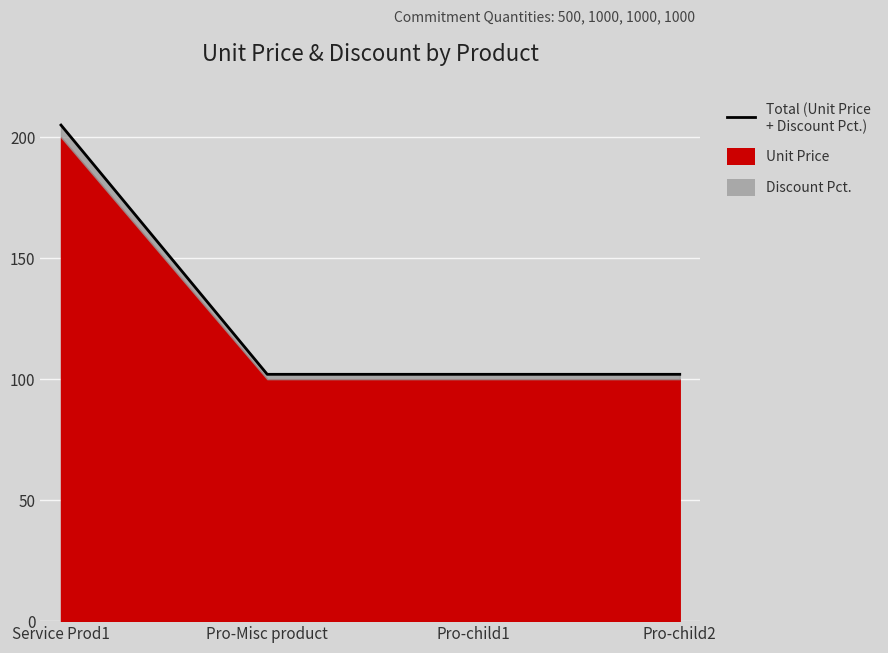

Rank the categories by value from lowest to highest.

Pro-Misc product, Pro-child1, Pro-child2, Service Prod1